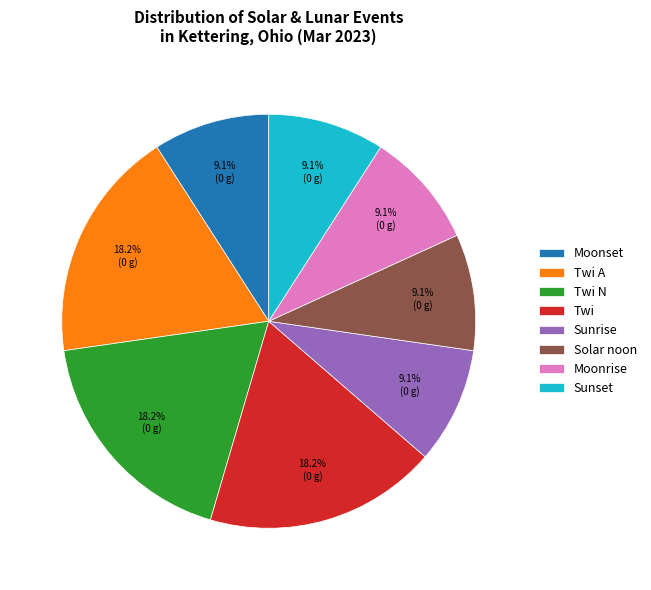

How many segments does this pie chart have?

8